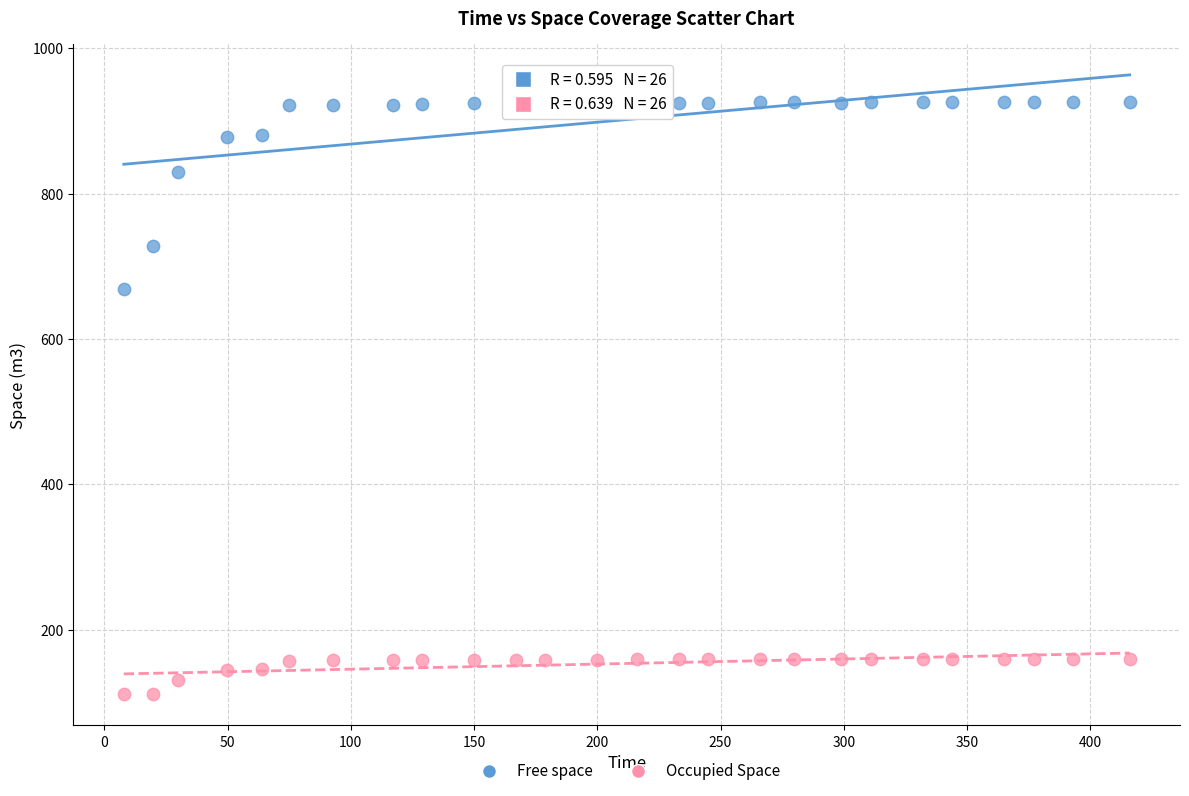

Across all data points, what is the range of X values (max minus min)?

408.1